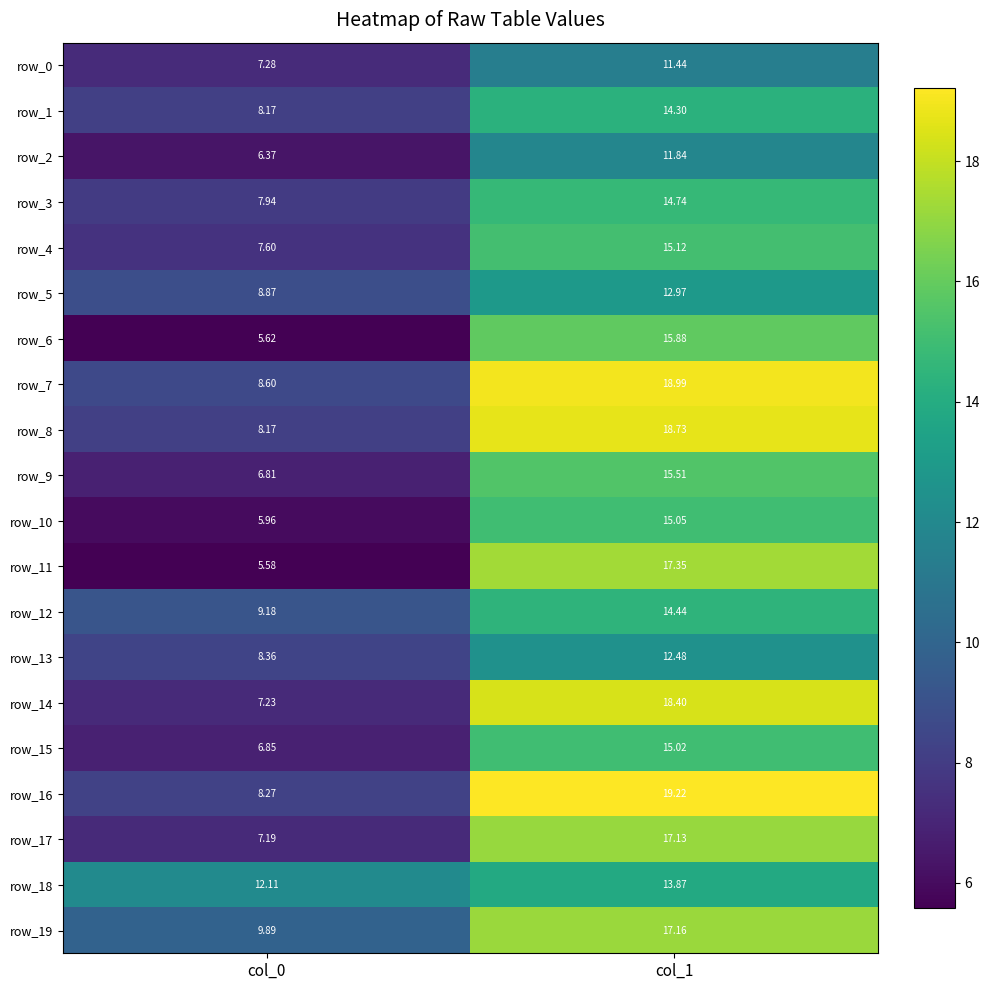

What is the minimum value shown in the chart?

5.6